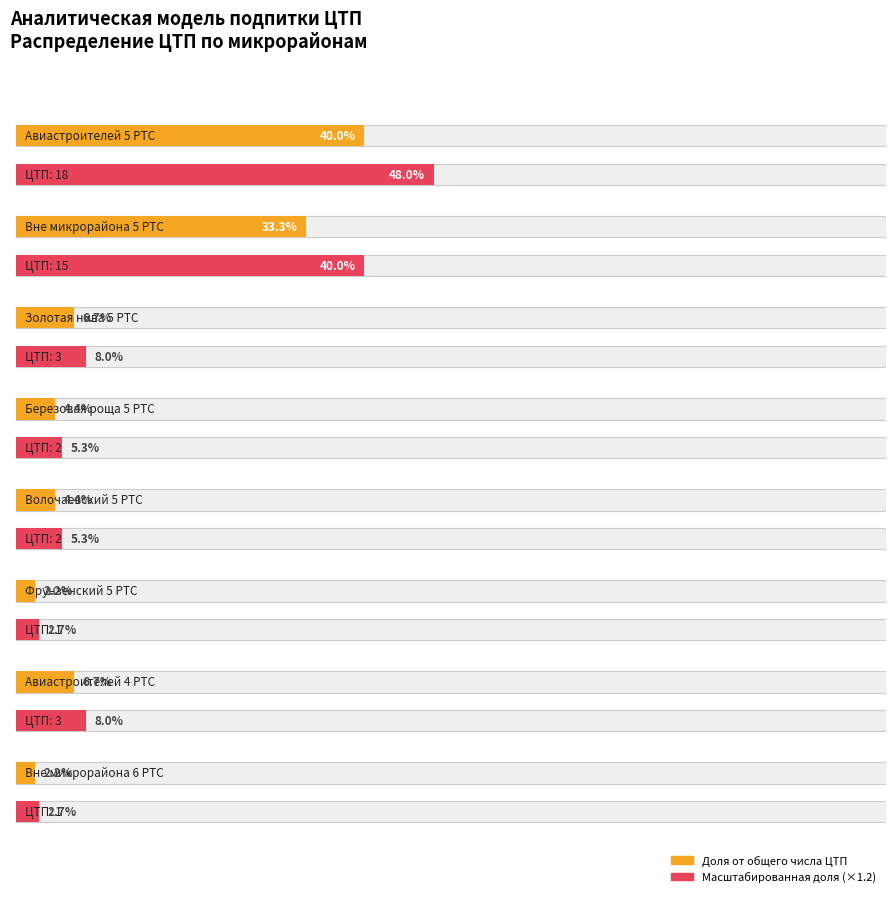

Approximately how many times larger is the value at 4 compared to 0?

1.0